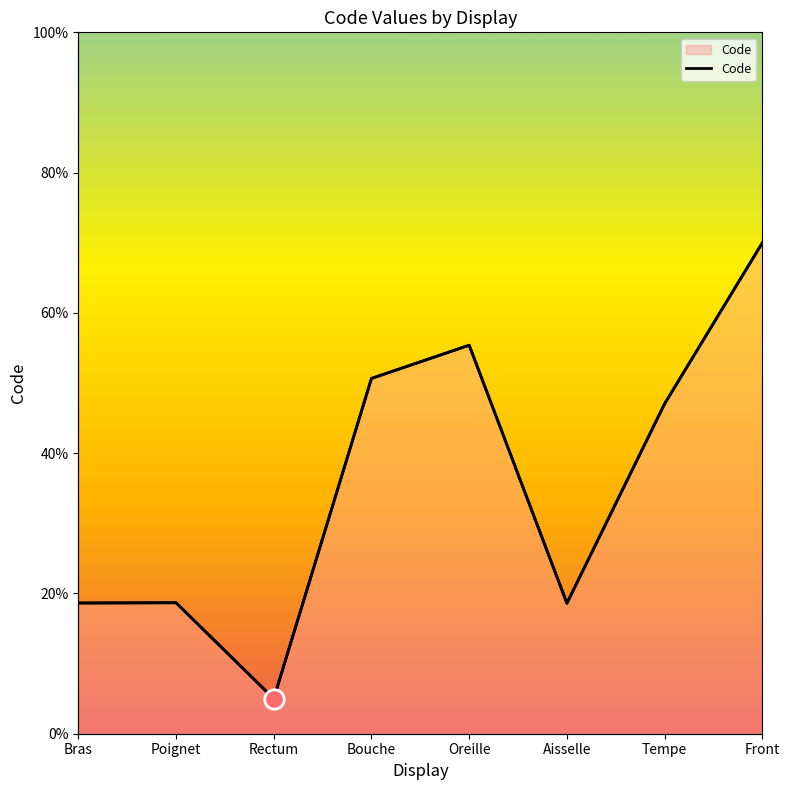

Approximately how many times larger is the value at Tempe compared to Front?

0.7